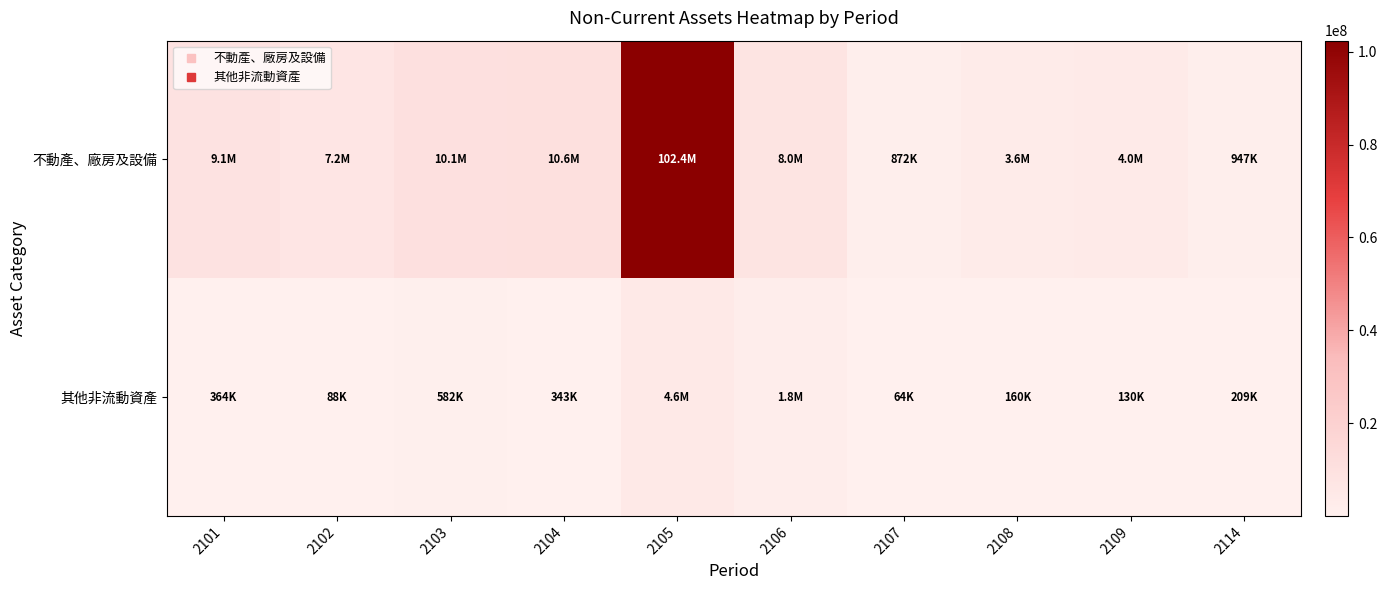

How many data points does each series have?

10